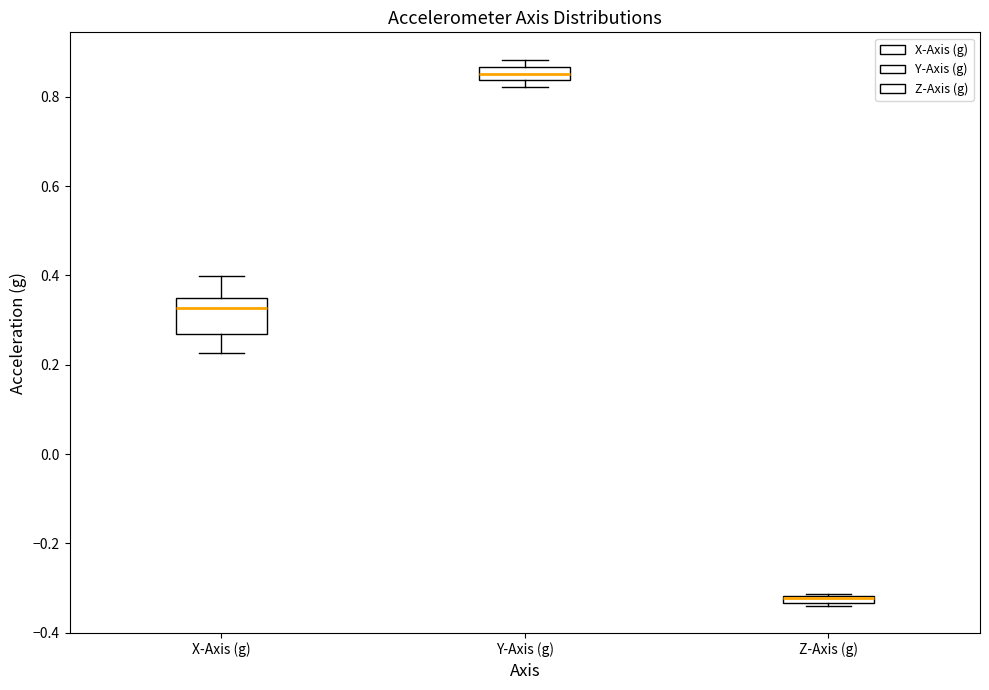

Comparing the boxes themselves (not the whiskers), which one is the tallest?

X-Axis (g)